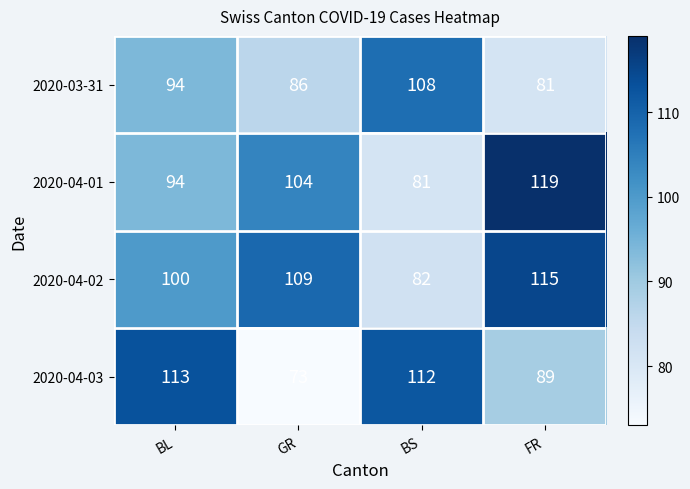

Reading right to left, list all the values displayed in this chart.

2020-03-31: FR=81	BS=108	GR=86	BL=94
2020-04-01: FR=119	BS=81	GR=104	BL=94
2020-04-02: FR=115	BS=82	GR=109	BL=100
2020-04-03: FR=89	BS=112	GR=73	BL=113